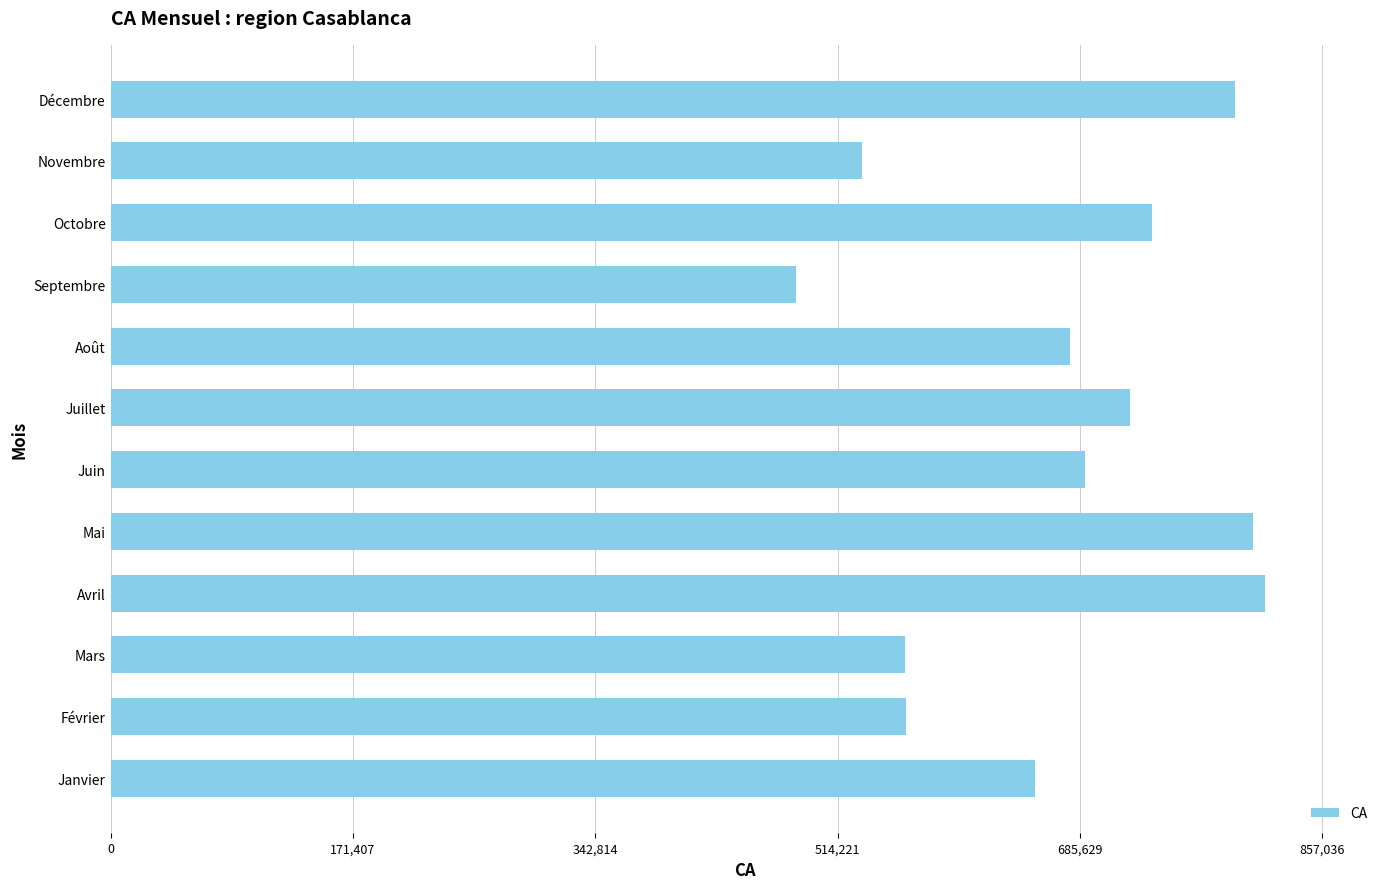

The chart shows a value of 184278 at Mars. True or false?

False